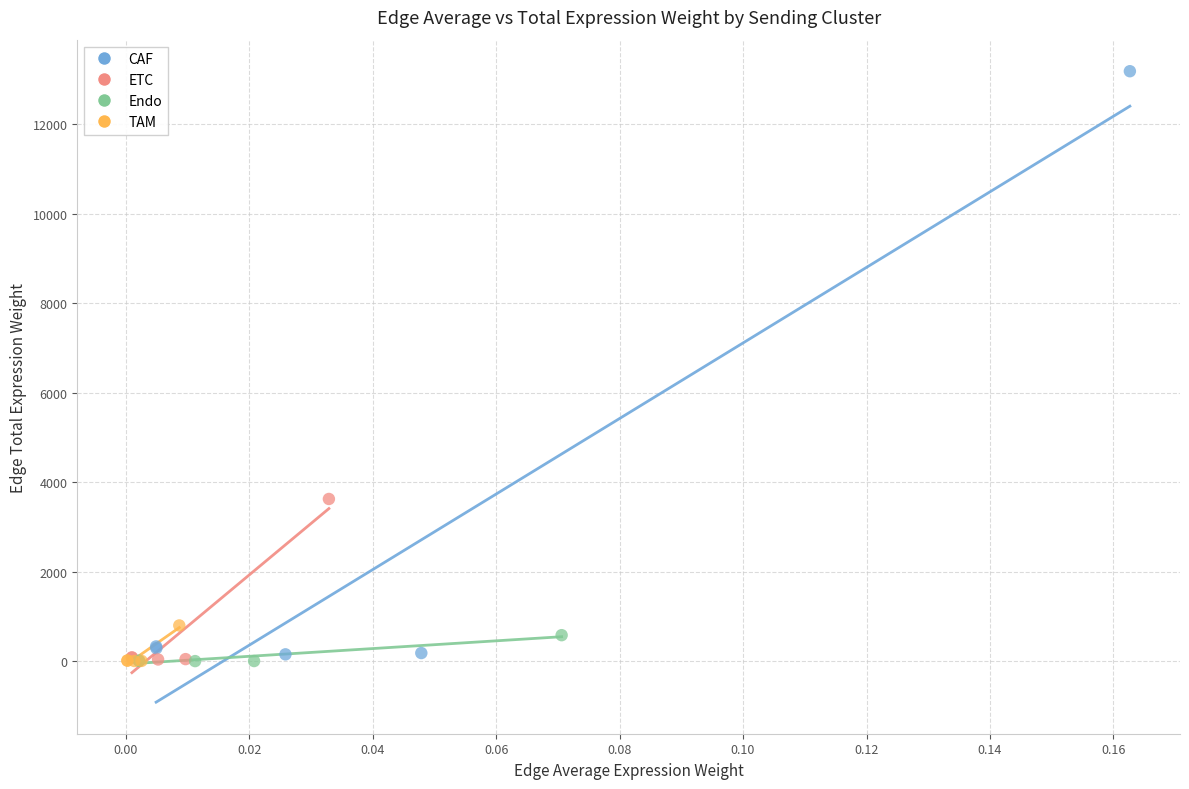

Which series has the largest Y range (max minus min)?

CAF